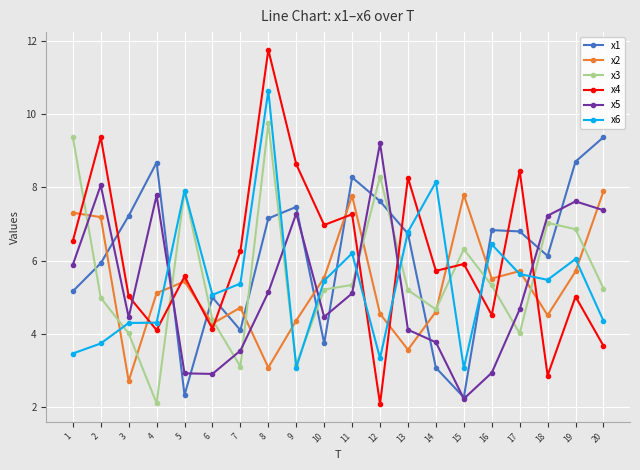

What is the approximate value of x3 at 7?

3.1